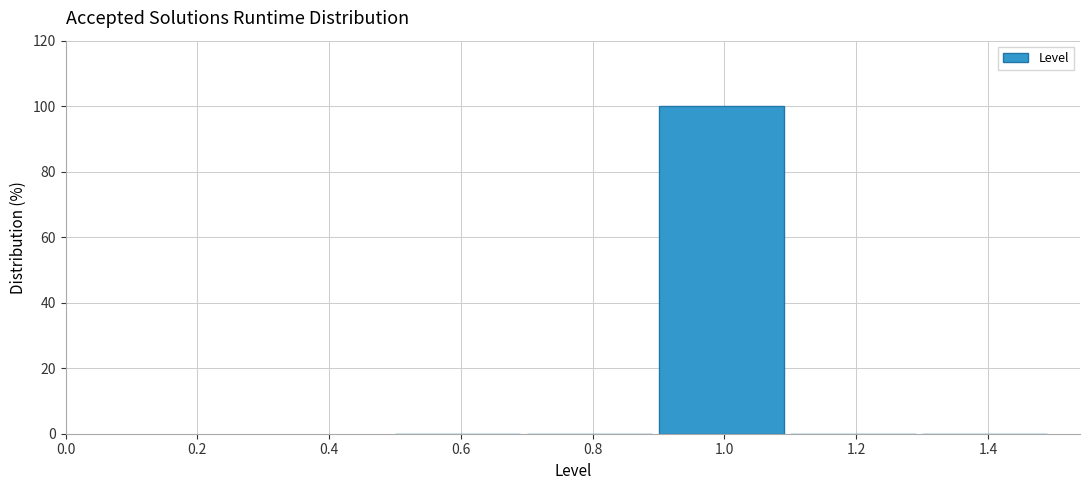

Reading left to right, list every bar in this chart as the range it spans on the x-axis followed by its height. The values are not printed on the chart, so give them approximately, as read against the axis.

0.5 to 0.7: 0
0.7 to 0.9: 0
0.9 to 1.1: 100
1.1 to 1.3: 0
1.3 to 1.5: 0